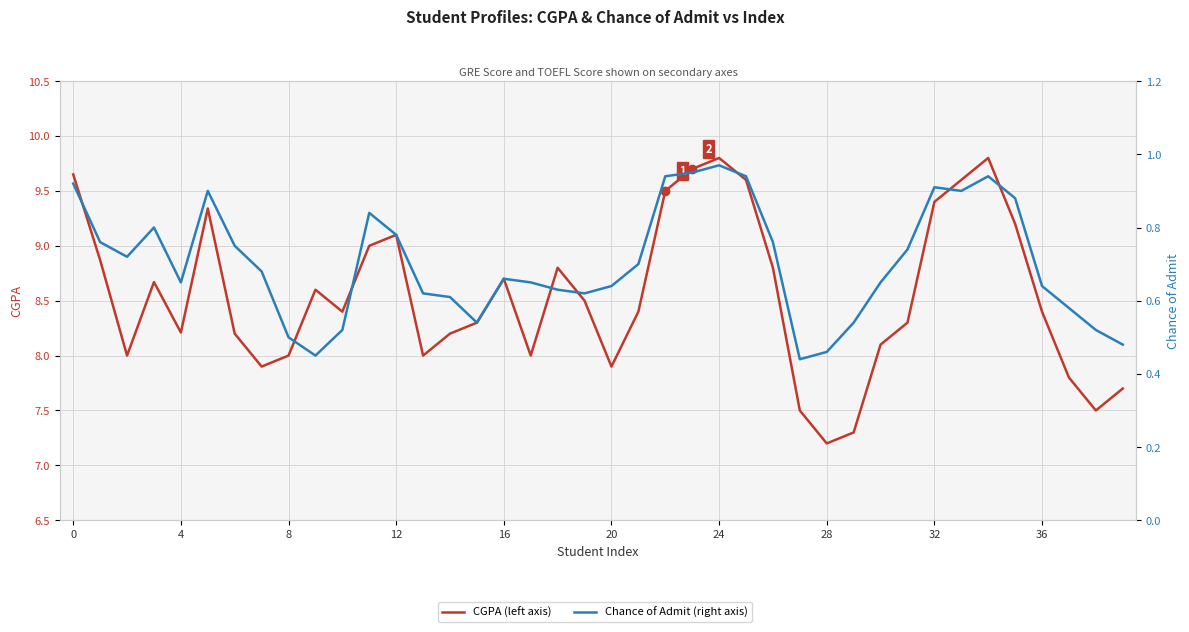

What is the minimum value for CGPA?

7.2